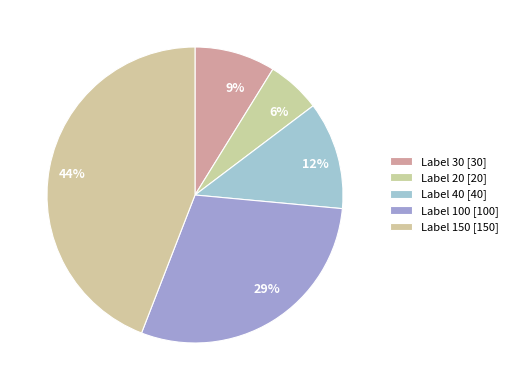

Rank the categories by value from highest to lowest.

Label 150, Label 100, Label 40, Label 30, Label 20